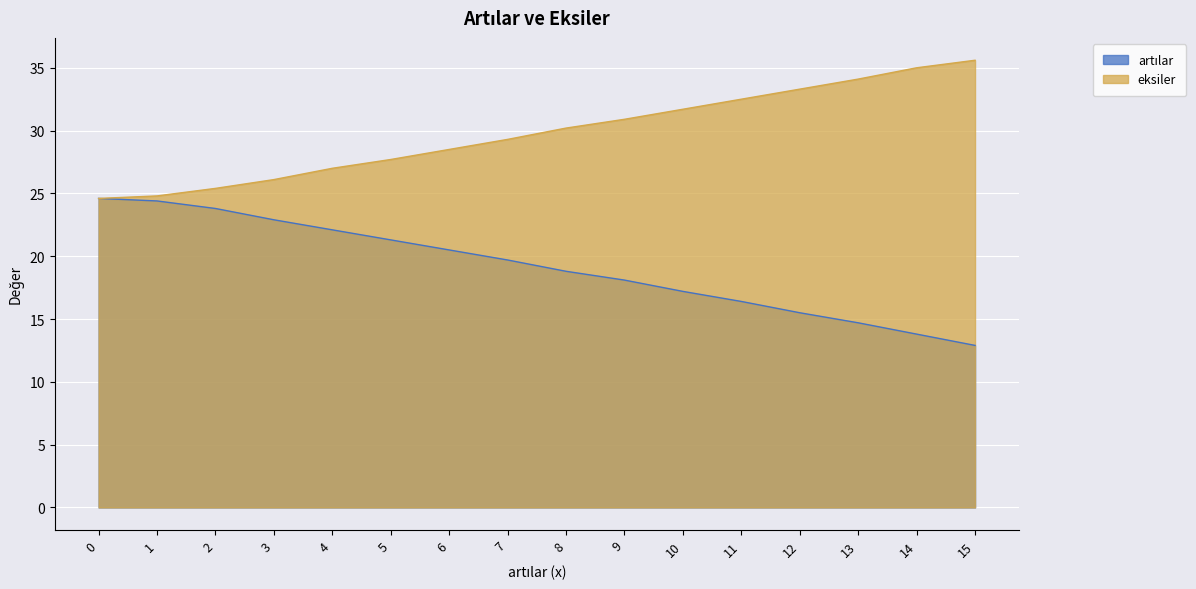

Rank the series by their maximum value, from lowest to highest.

artılar, eksiler